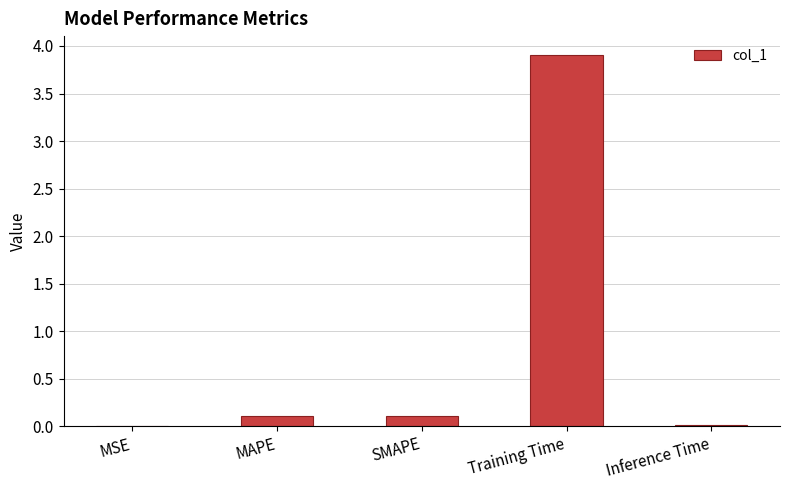

What is the maximum value shown in the chart?

3.9